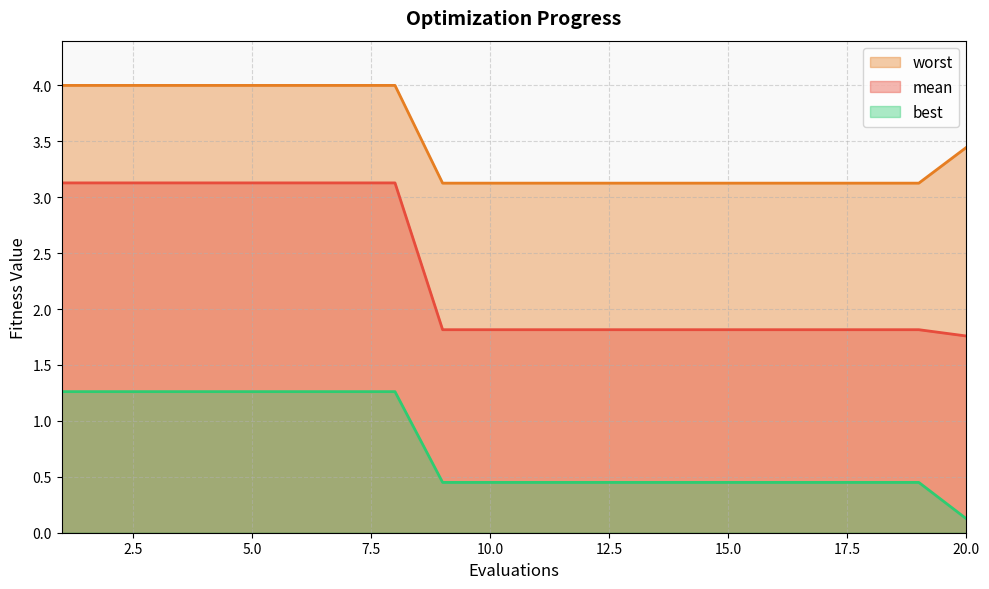

Which category has the lowest value in the best series?

20.0